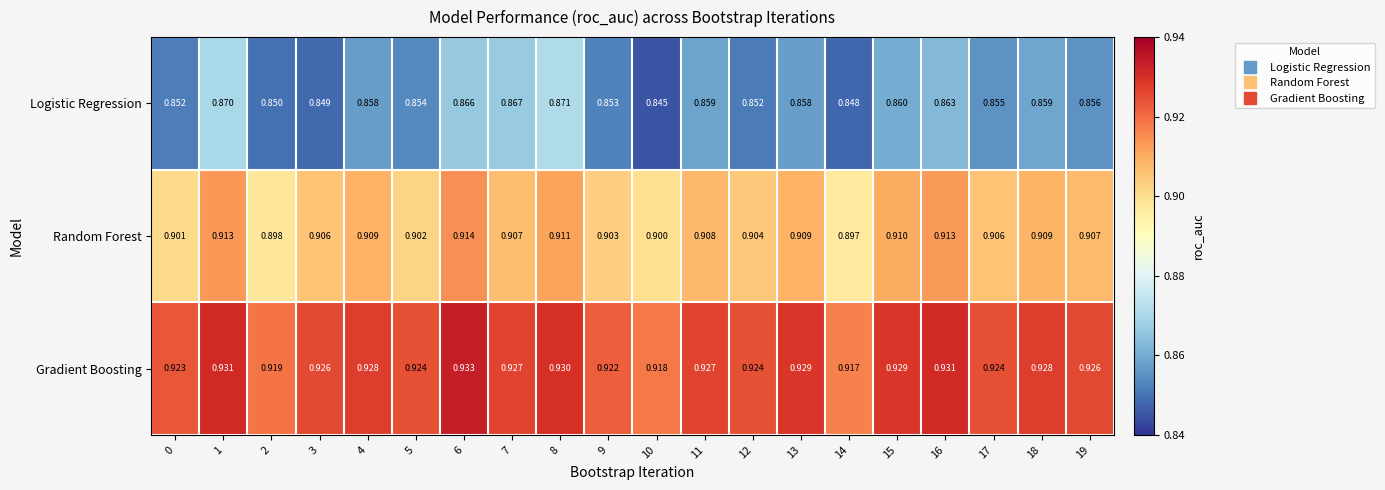

What is the total value across all series at 14?

2.7